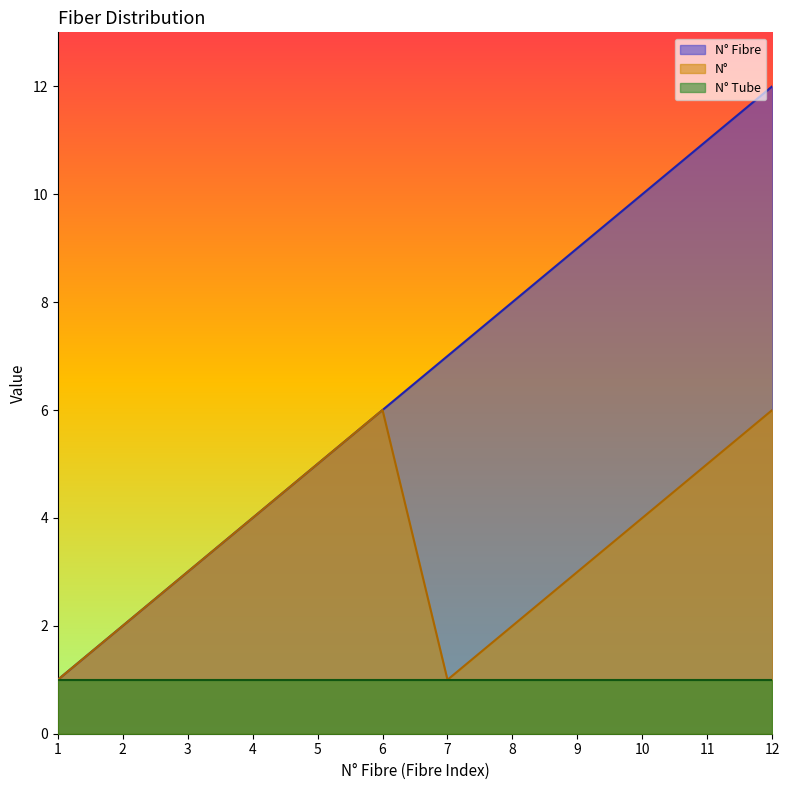

What value does the N° Fibre series have at 10, to the nearest 10?

10